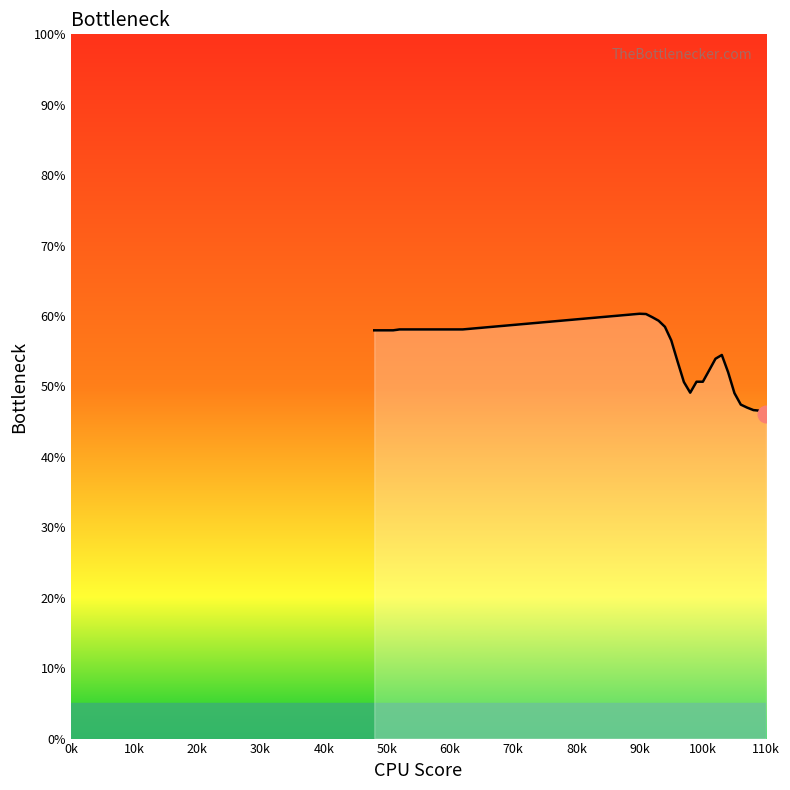

What is the maximum value shown in the chart?

60.3